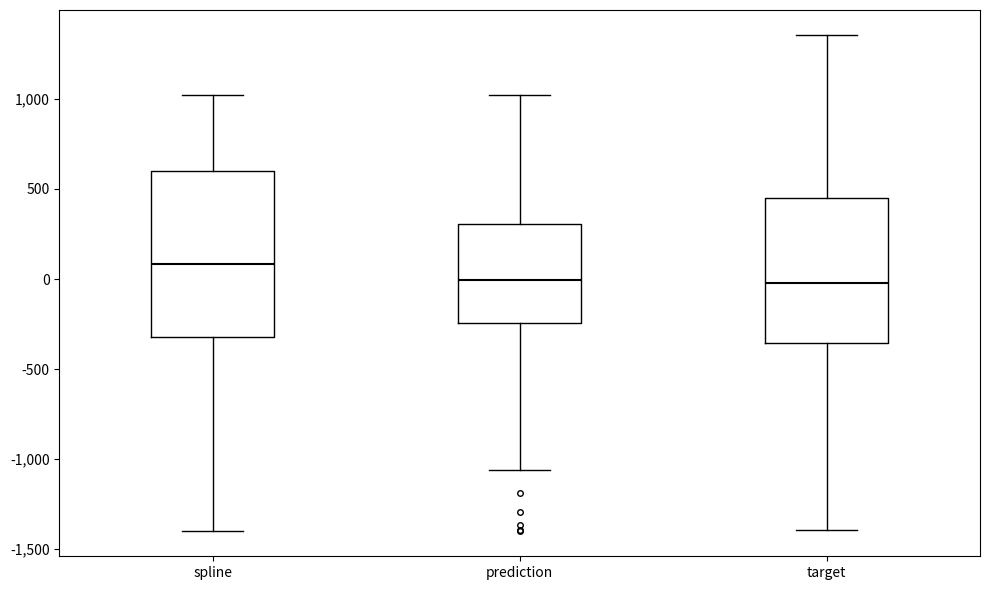

Reading left to right, transcribe this box plot: for each box, give where its median line is, the range the box spans, and where its two whiskers end, as read against the y-axis. The values are not printed on the chart, so give them approximately, as read against the axis.

spline: median 100, box -300 to 600, whiskers -1400 to 1000
prediction: median 0, box -250 to 300, whiskers -1050 to 1000
target: median 0, box -350 to 450, whiskers -1400 to 1350